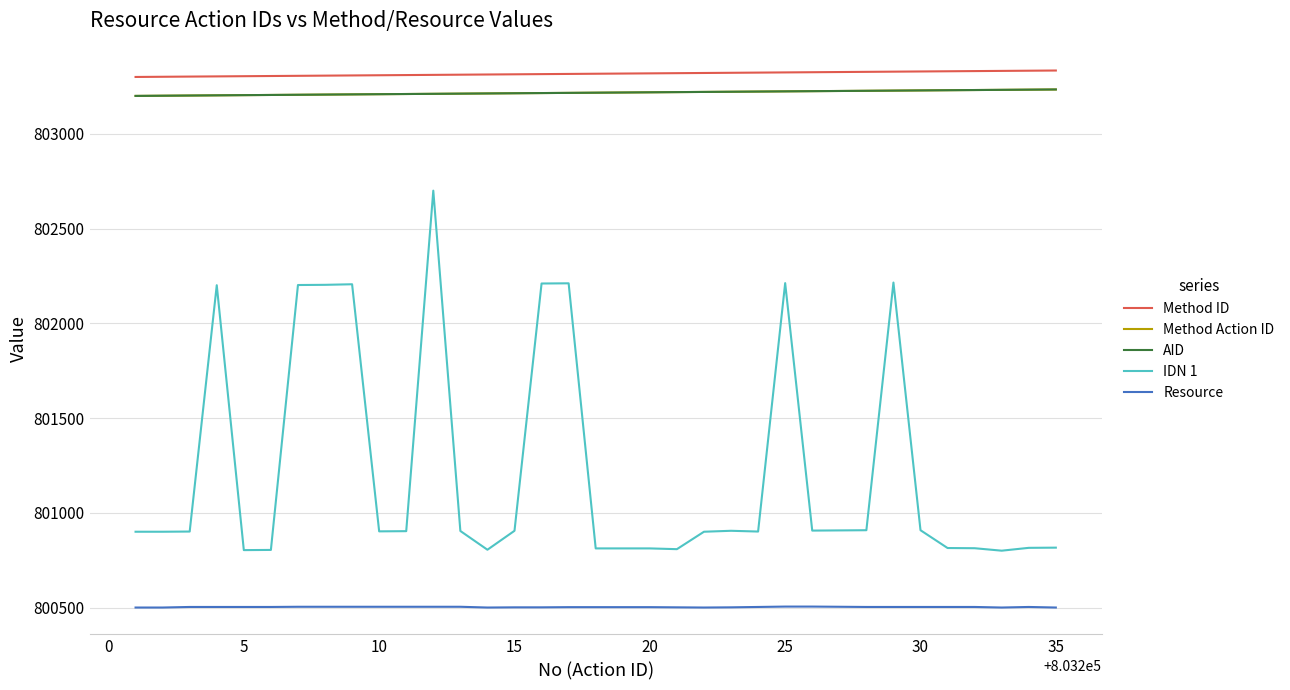

Does the chart have visible grid lines?

Yes